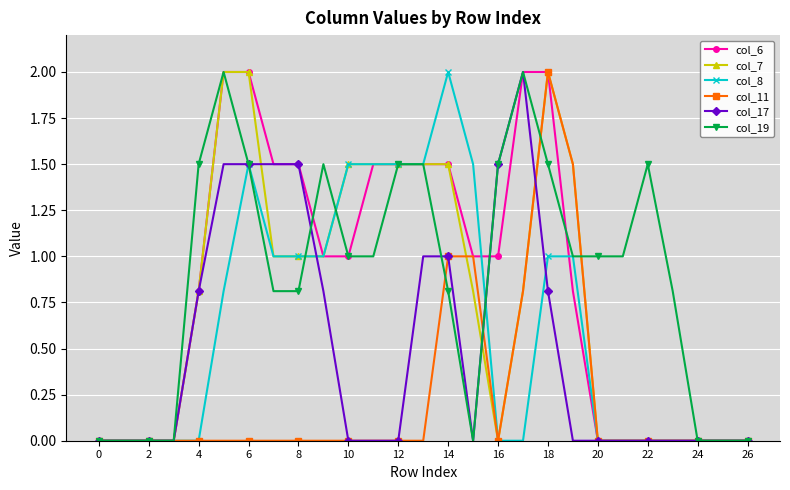

Reading left to right, what are all the values shown in this chart?

col_6: 0.0	0.0	0.0	0.0	0.8	2.0	2.0	1.5	1.5	1.0	1.0	1.5	1.5	1.5	1.5	1.0	1.0	2.0	2.0	0.8	0.0	0.0	0.0	0.0	0.0	0.0	0.0
col_7: 0.0	0.0	0.0	0.0	0.8	2.0	2.0	1.0	1.0	1.0	1.5	1.5	1.5	1.5	1.5	0.8	0.0	0.8	2.0	1.5	0.0	0.0	0.0	0.0	0.0	0.0	0.0
col_8: 0.0	0.0	0.0	0.0	0.0	0.8	1.5	1.0	1.0	1.0	1.5	1.5	1.5	1.5	2.0	1.5	0.0	0.0	1.0	1.0	0.0	0.0	0.0	0.0	0.0	0.0	0.0
col_11: 0.0	0.0	0.0	0.0	0.0	0.0	0.0	0.0	0.0	0.0	0.0	0.0	0.0	0.0	1.0	1.0	0.0	0.8	2.0	1.5	0.0	0.0	0.0	0.0	0.0	0.0	0.0
col_17: 0.0	0.0	0.0	0.0	0.8	1.5	1.5	1.5	1.5	0.8	0.0	0.0	0.0	1.0	1.0	0.0	1.5	2.0	0.8	0.0	0.0	0.0	0.0	0.0	0.0	0.0	0.0
col_19: 0.0	0.0	0.0	0.0	1.5	2.0	1.5	0.8	0.8	1.5	1.0	1.0	1.5	1.5	0.8	0.0	1.5	2.0	1.5	1.0	1.0	1.0	1.5	0.8	0.0	0.0	0.0